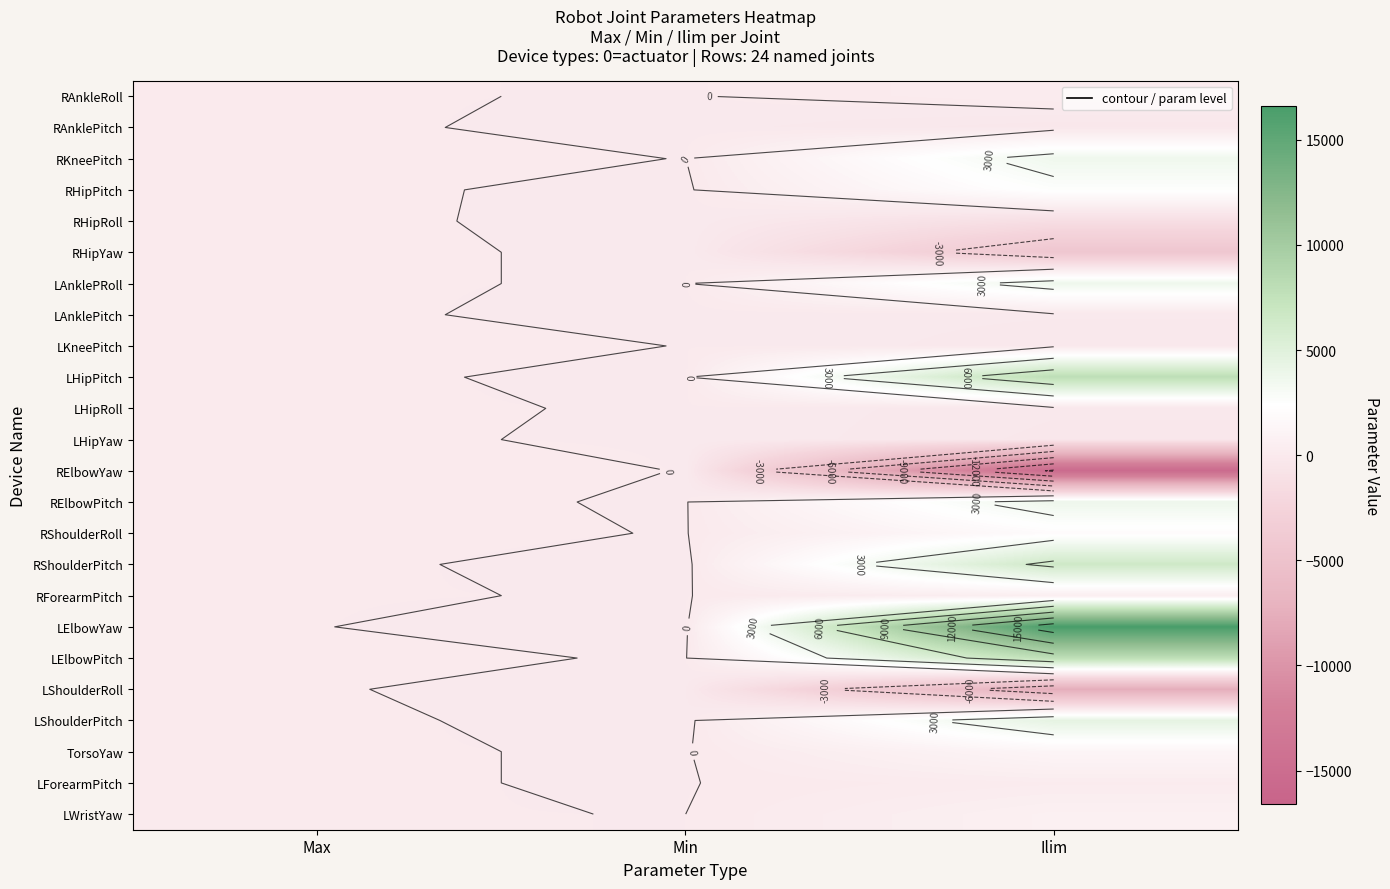

What is the difference between the highest and lowest values at Max?

98.5